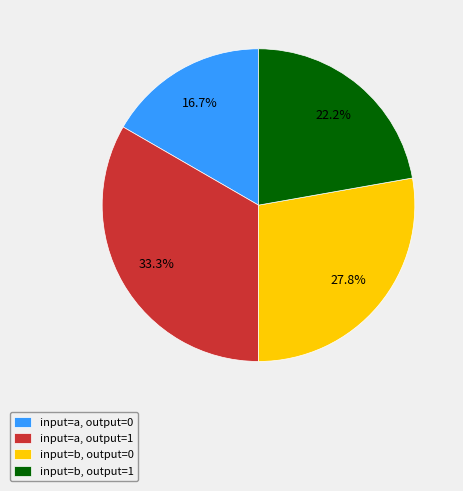

Count the number of slices in the pie.

4